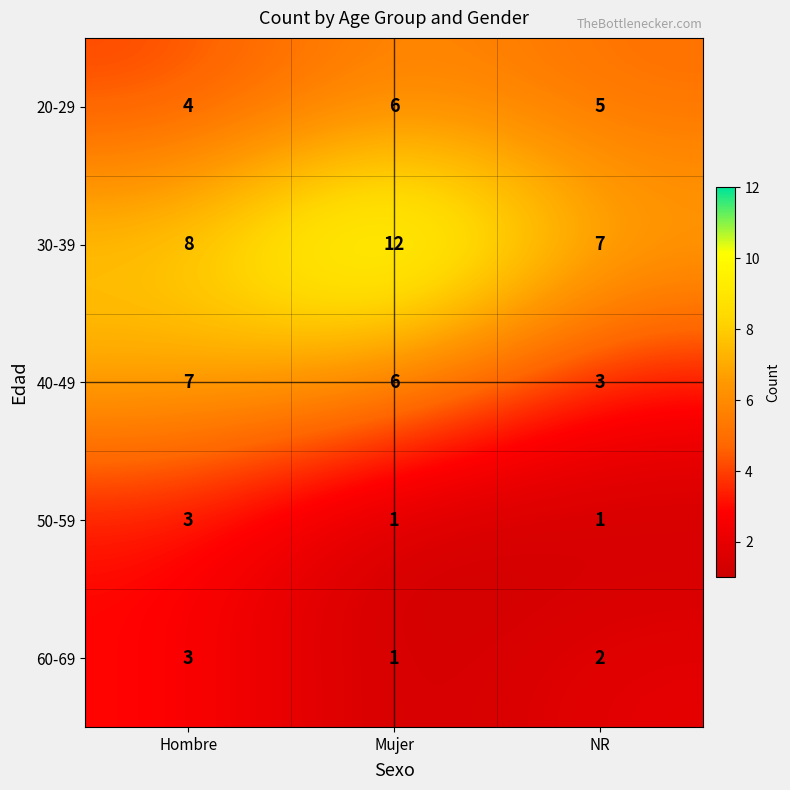

Where is 30-39 nearest to the value 9?

Hombre